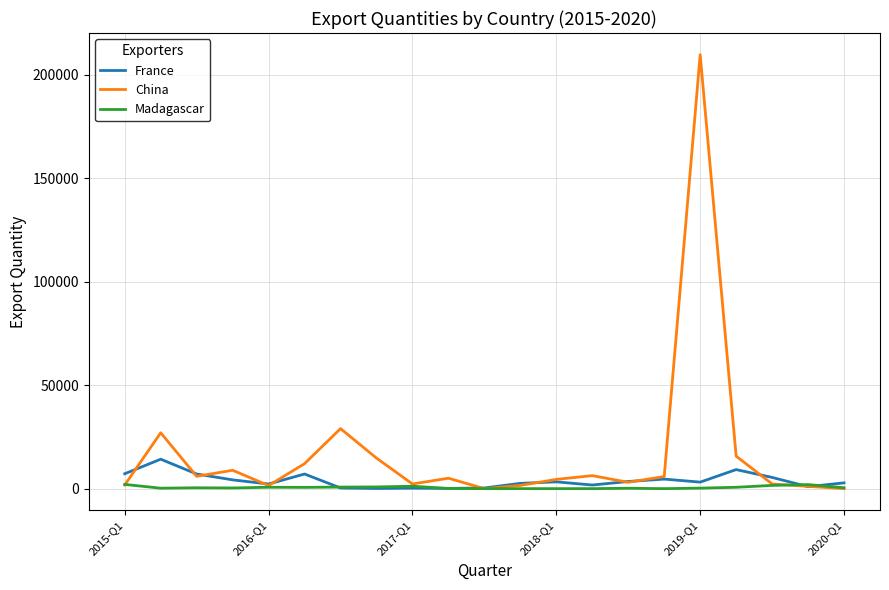

Which series has the largest total across all categories?

China